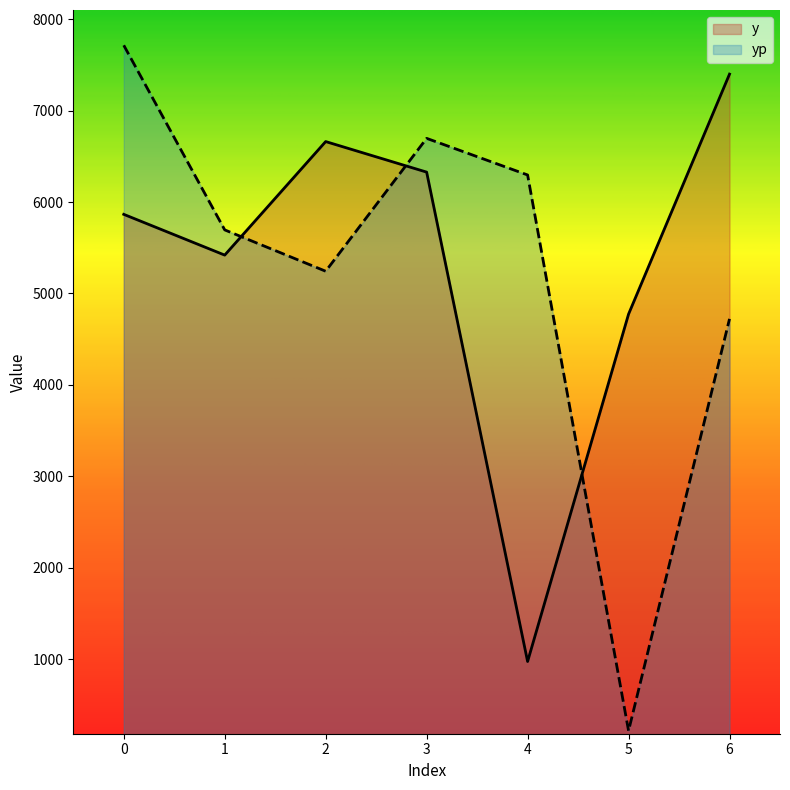

What is the value of the yp point at the 4th from the left?

6697.0